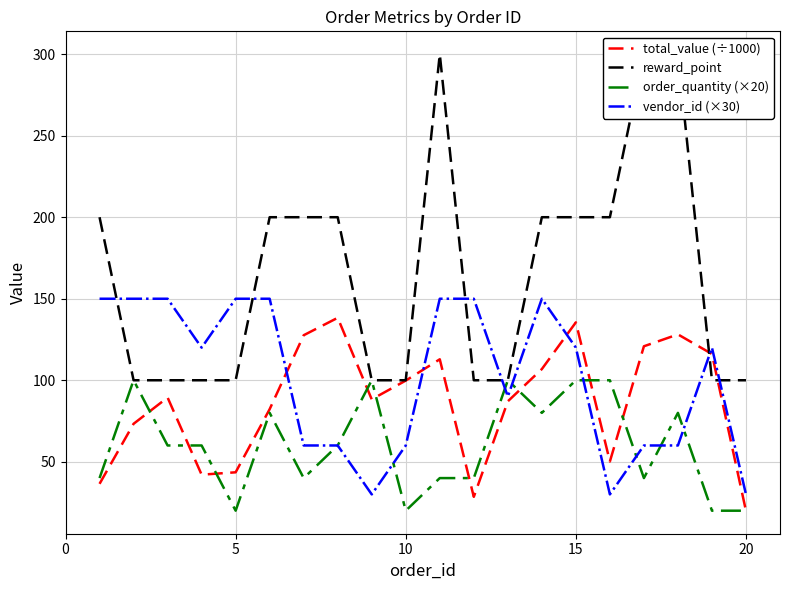

Is it true that total_value (÷1000) equals 67.1 at 15?

False